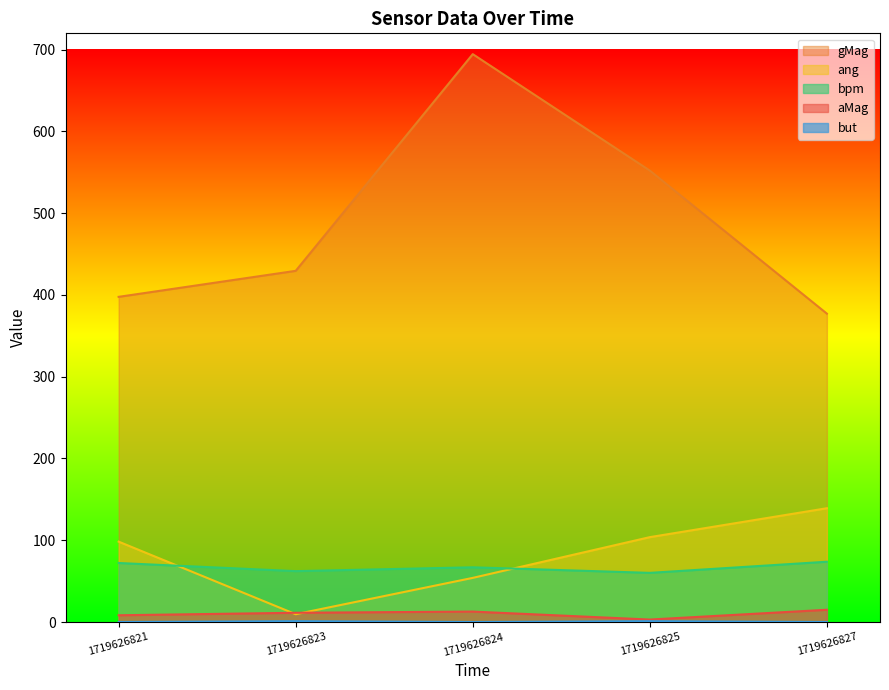

Does the chart display data point markers on the line(s)?

No